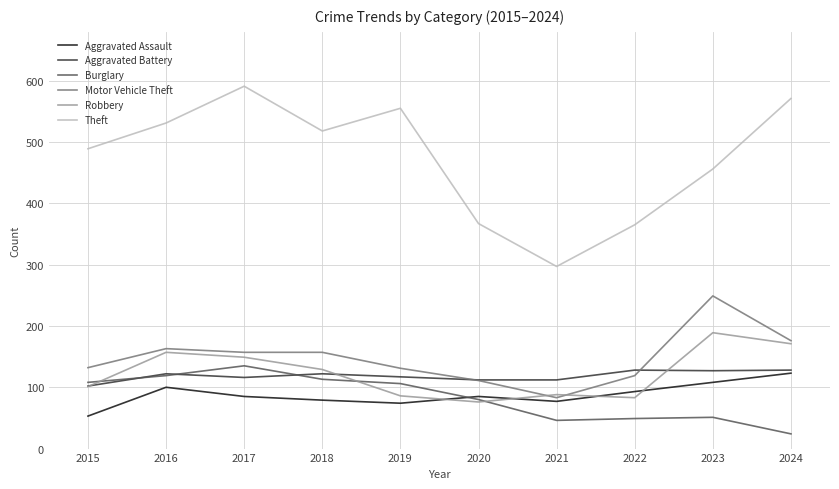

Is the value of Burglary at 2016 greater than the value of Motor Vehicle Theft at 2023?

No